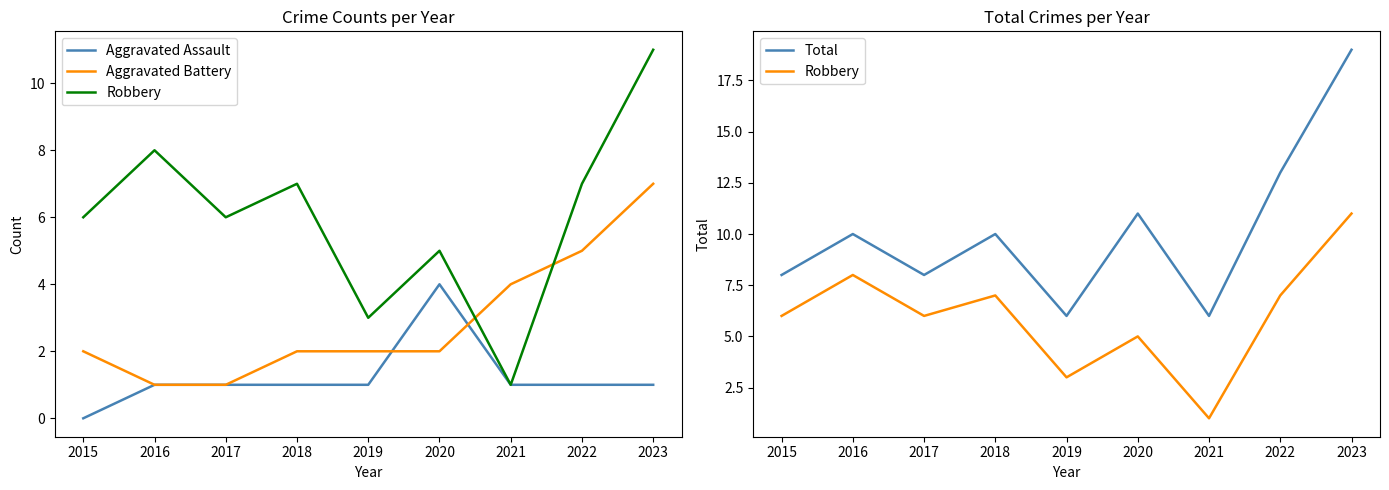

Reading right to left, what are all the values shown in this chart?

Aggravated Assault: 1	1	1	4	1	1	1	1	0
Aggravated Battery: 7	5	4	2	2	2	1	1	2
Robbery: 11	7	1	5	3	7	6	8	6
Total: 19	13	6	11	6	10	8	10	8